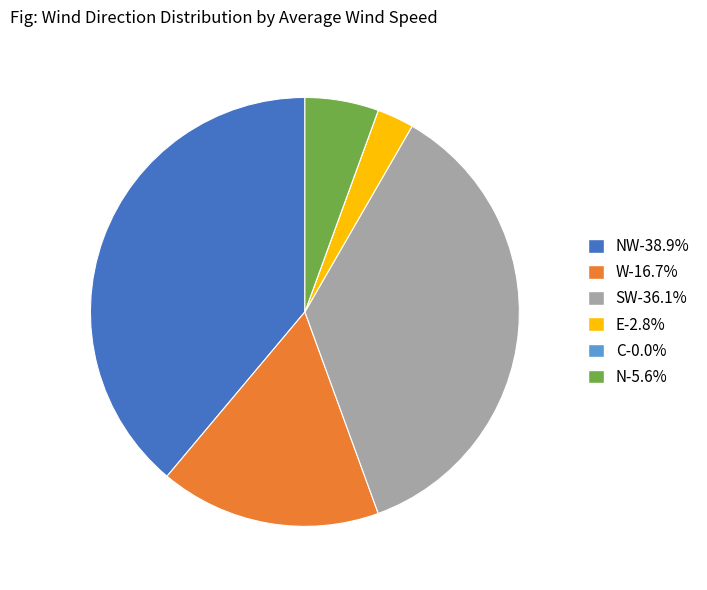

Is there a majority slice in this chart?

No